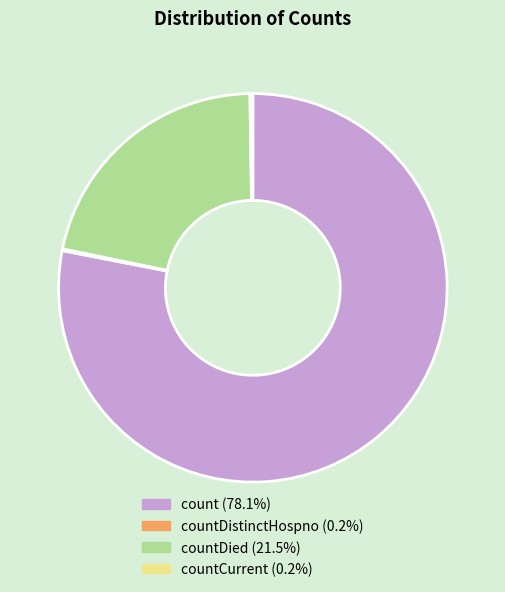

Is there a majority slice in this chart?

Yes